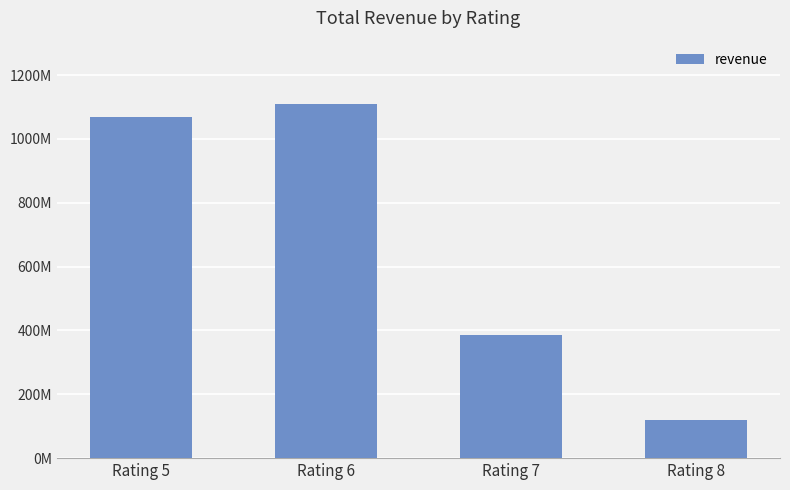

The chart shows a value of 1068266148 at Rating 5. True or false?

True